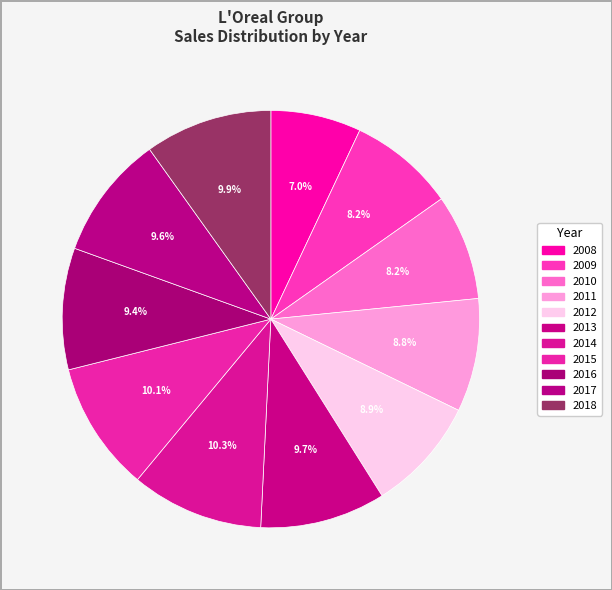

How many segments does this pie chart have?

11